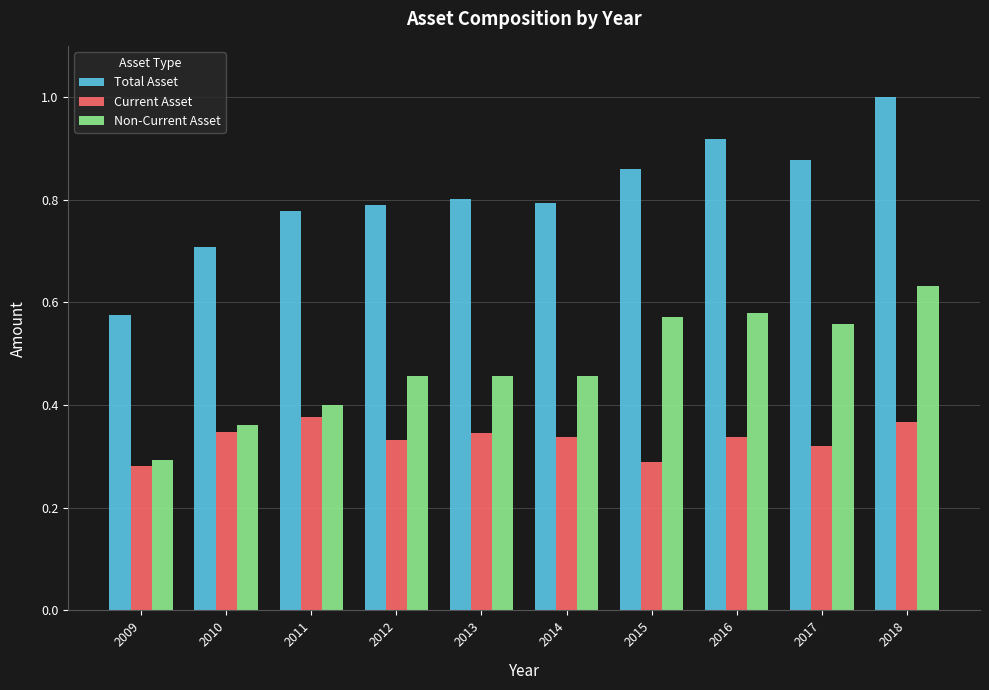

What is the greatest value displayed?

1.0